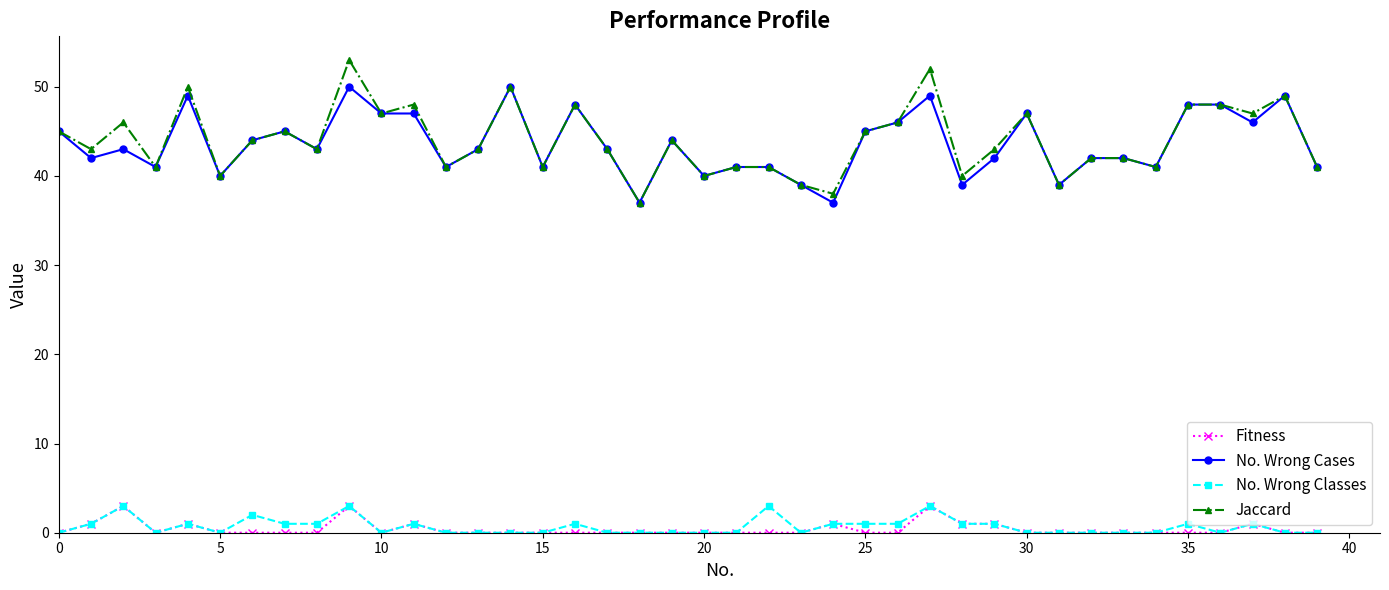

True or false: No. Wrong Cases and Fitness intersect in this chart.

False